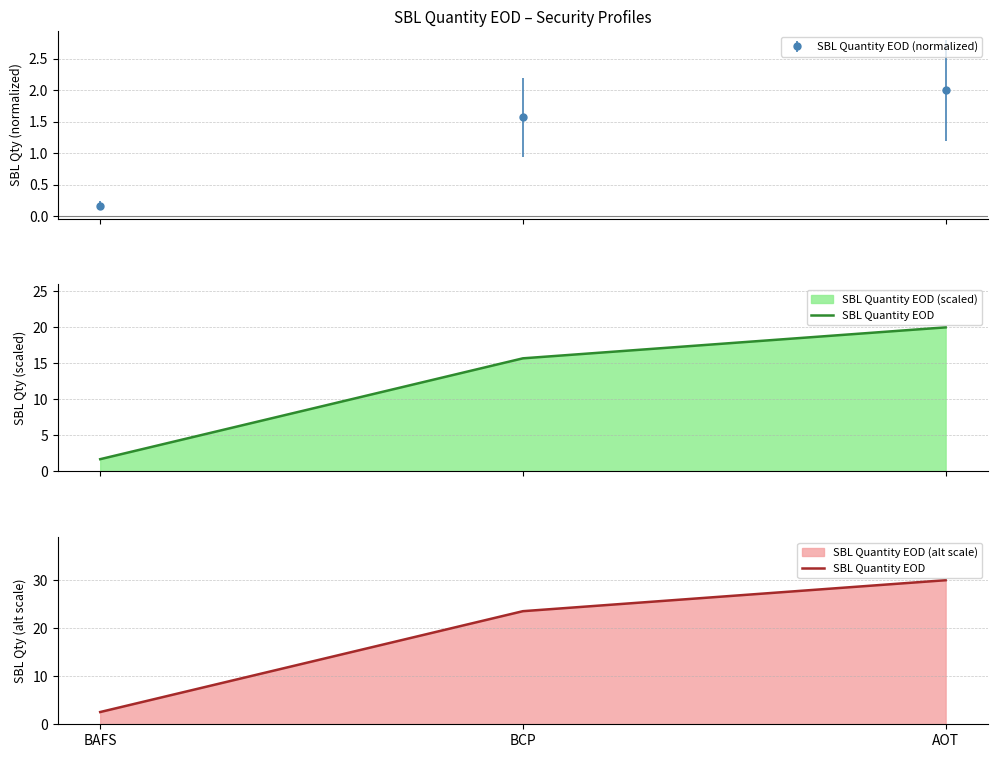

How many values in the SBL Quantity EOD (normalized) series exceed 1?

2